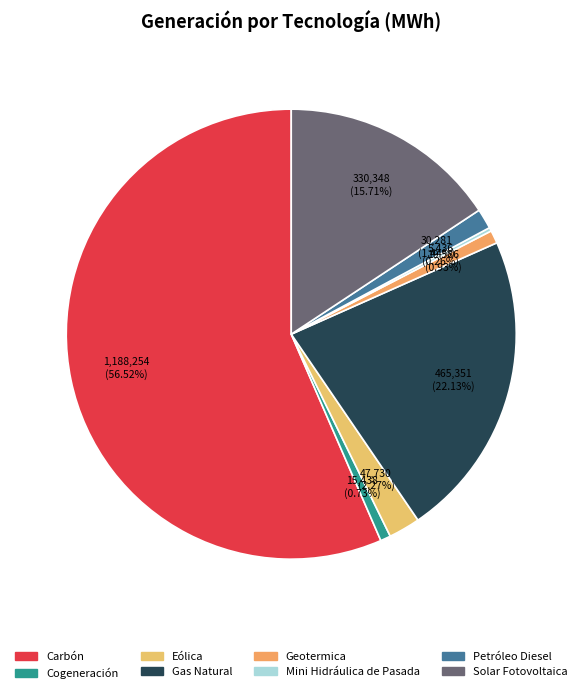

What is the smallest slice in the pie chart?

Mini Hidráulica de Pasada